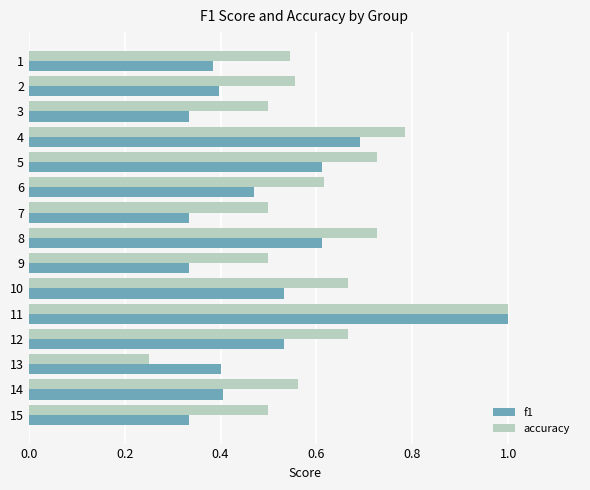

The accuracy series shows 1.7 at 10. True or false?

False